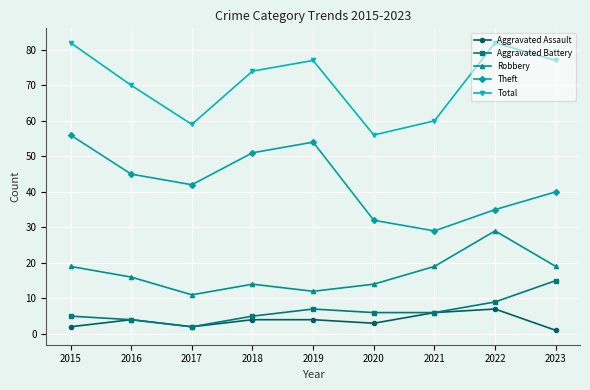

True or false: Theft and Aggravated Assault intersect in this chart.

False